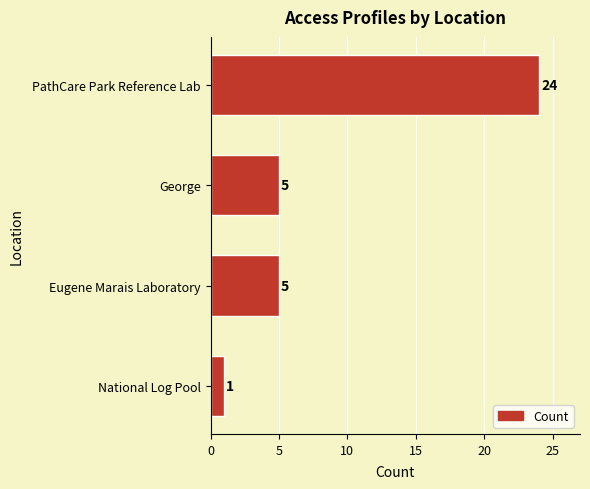

How many values are below 5?

1